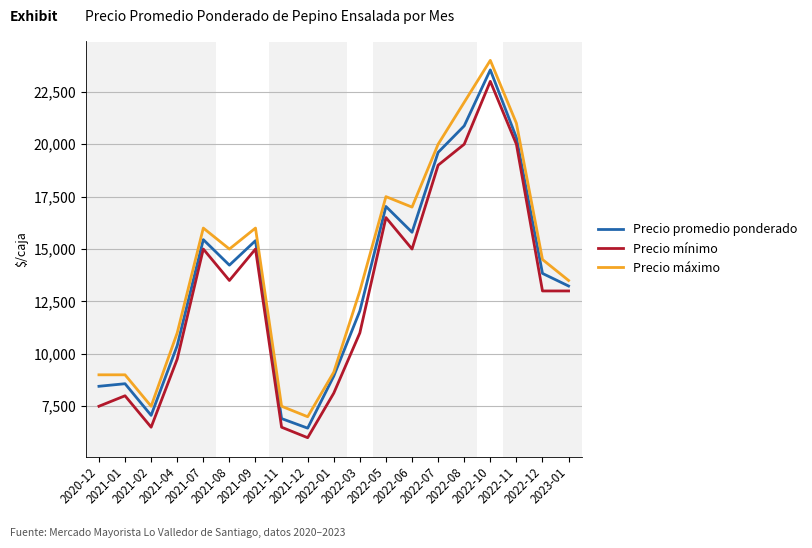

True or false: Precio promedio ponderado and Precio mínimo intersect in this chart.

False